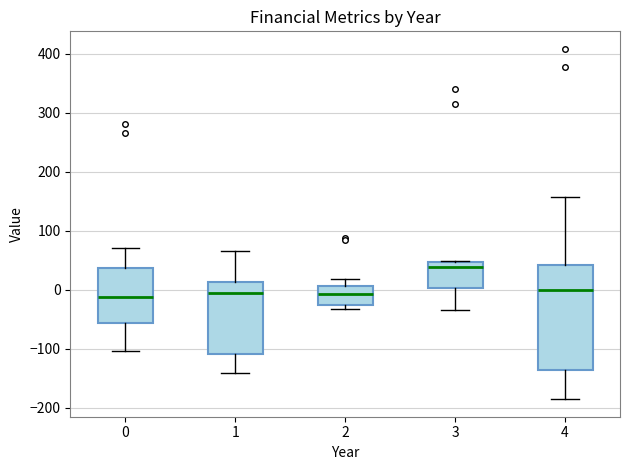

Comparing the boxes themselves (not the whiskers), which one is the tallest?

4